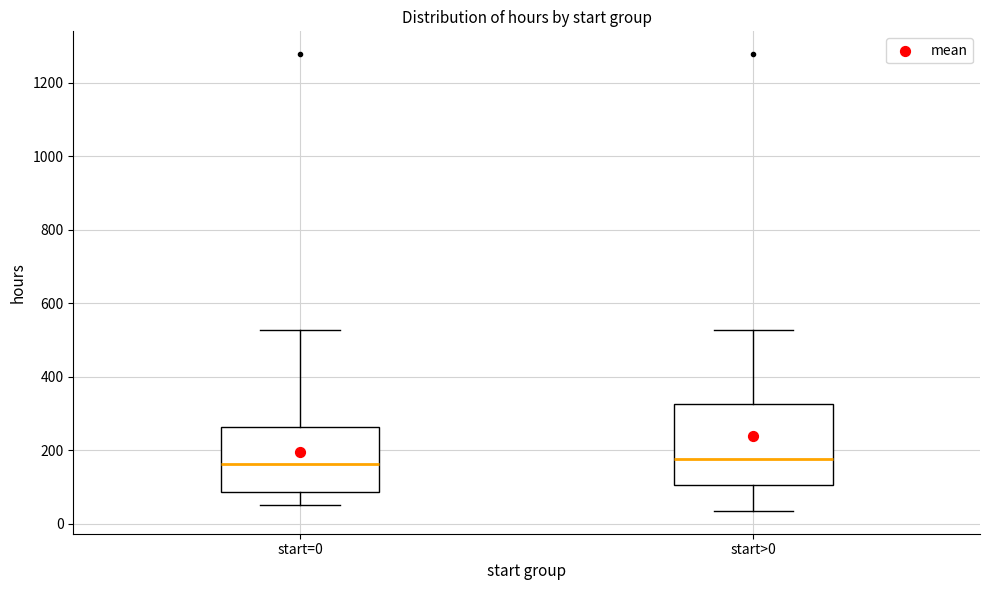

Where is the lower edge of the box for start=0 on the y-axis? The values are not printed on the chart, so give them approximately, as read against the axis.

80